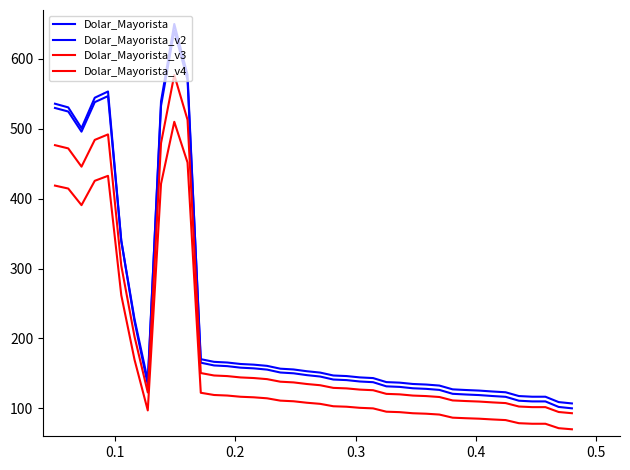

How many lines are shown in the chart?

4